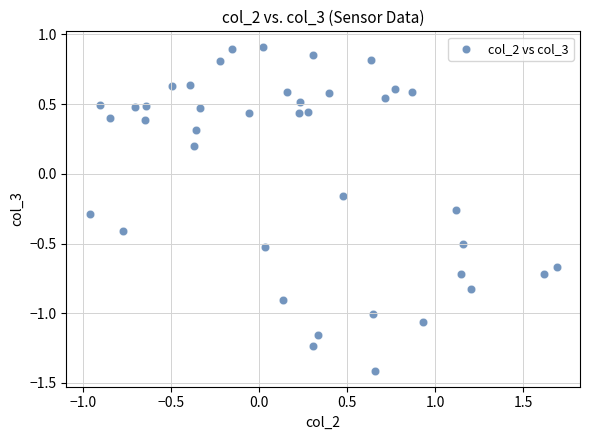

What is the range of Y values (max minus min)?

2.3